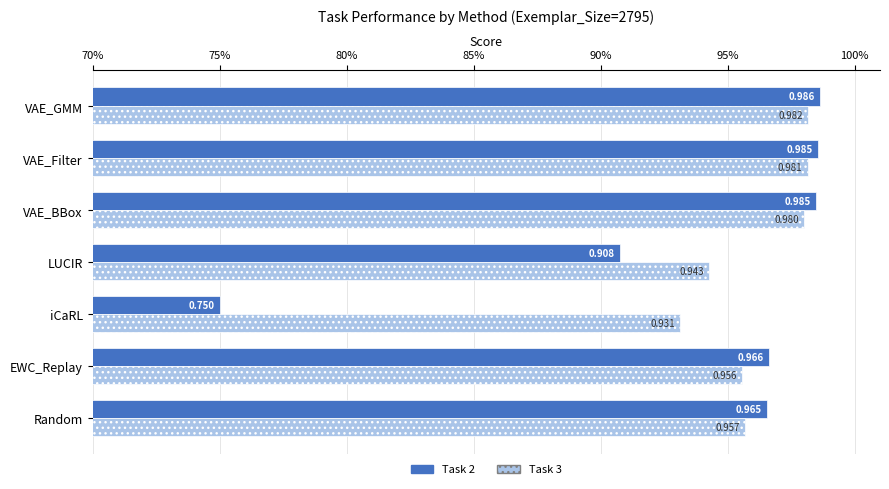

At which category is the sum across all series the highest?

VAE_GMM